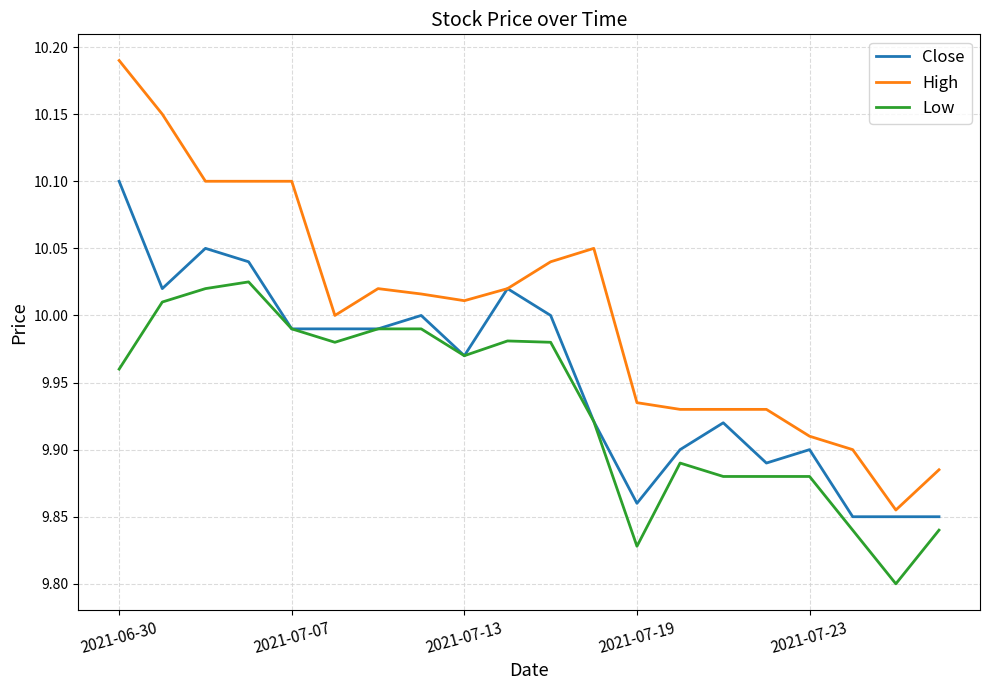

Which series has the largest total across all categories?

High